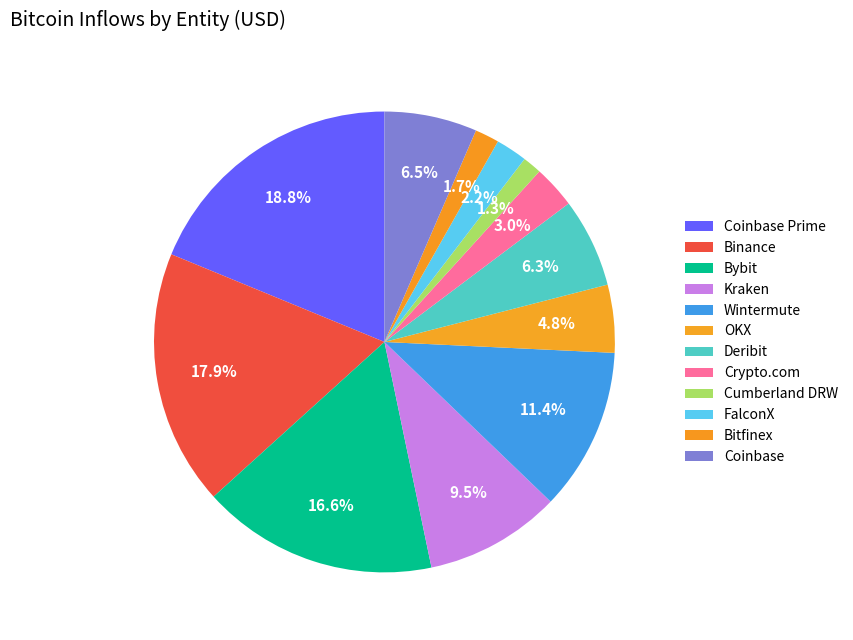

Which category has the smallest portion of the pie?

Cumberland DRW